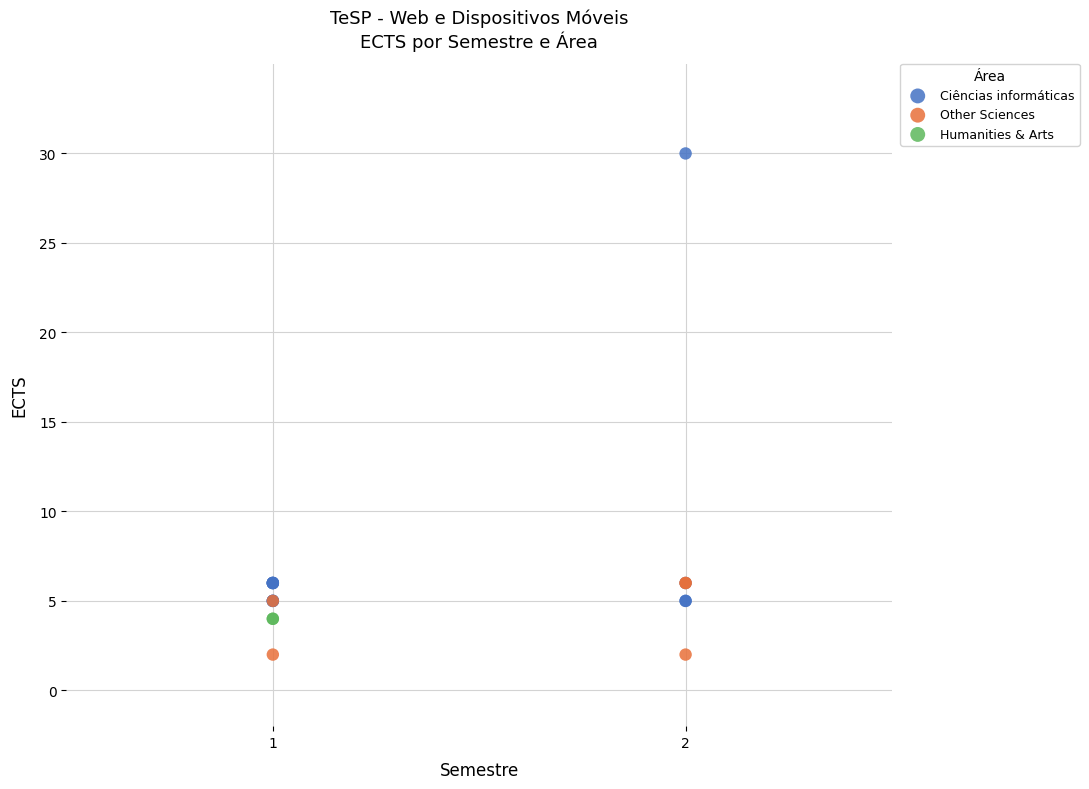

Which series reaches the maximum Y coordinate?

Ciências informáticas